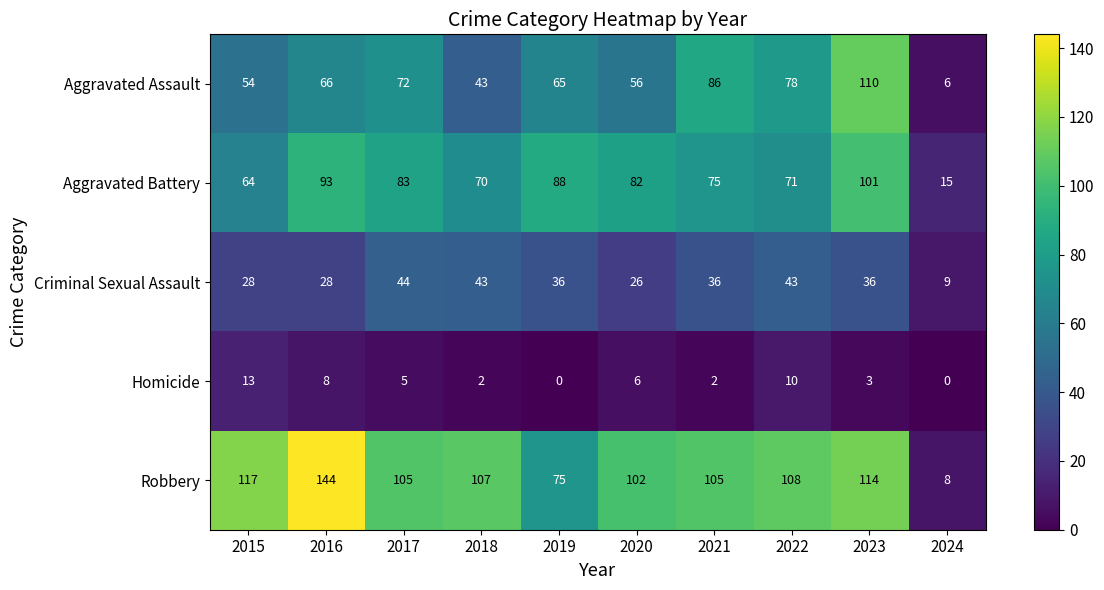

What is the difference between the maximum and minimum values in the Criminal Sexual Assault series?

35